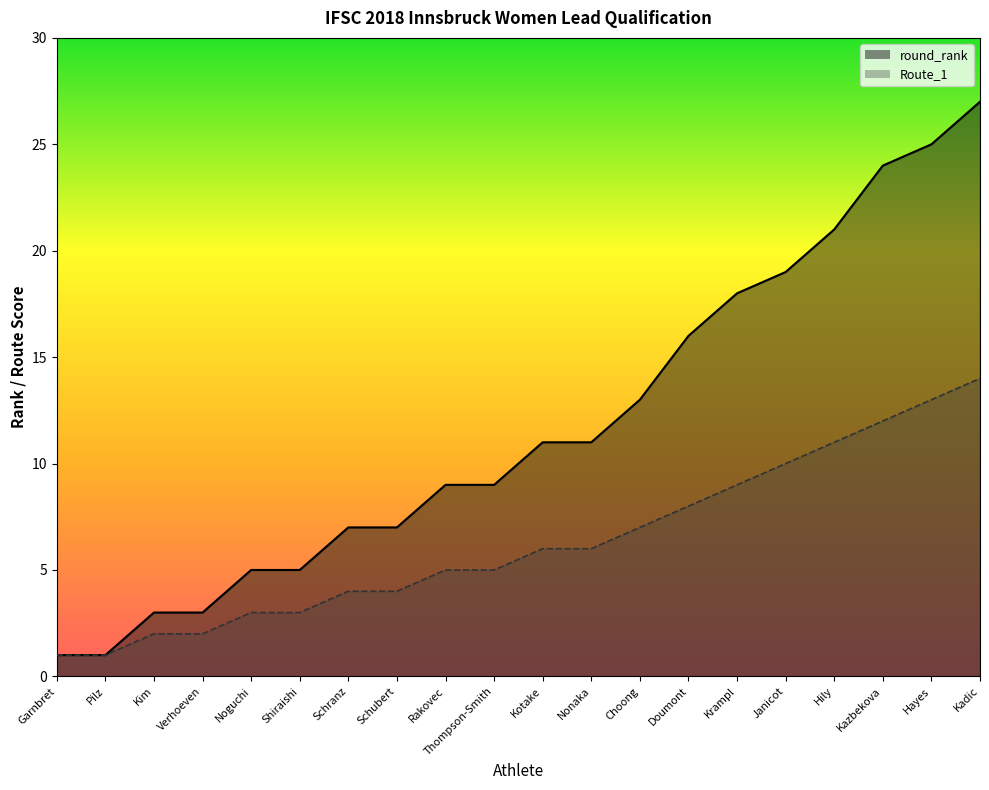

Read the Route_1 value at Rakovec.

5